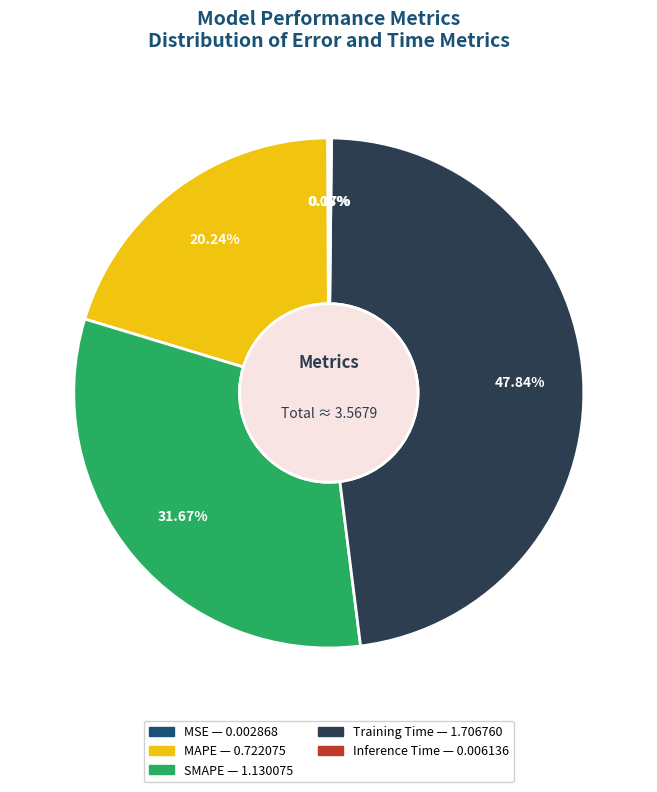

Is there any slice that represents more than half of the pie?

No